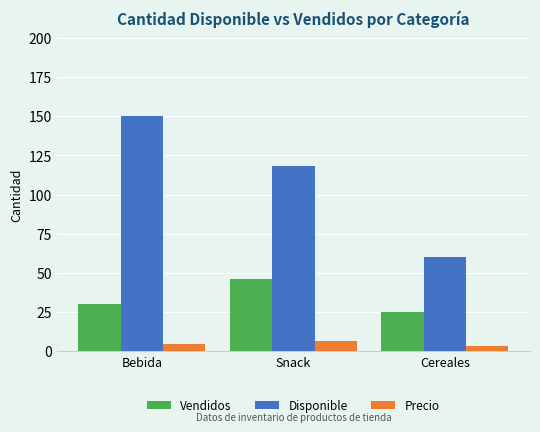

What is the value of the Precio bar at the 1st from the left?

4.5